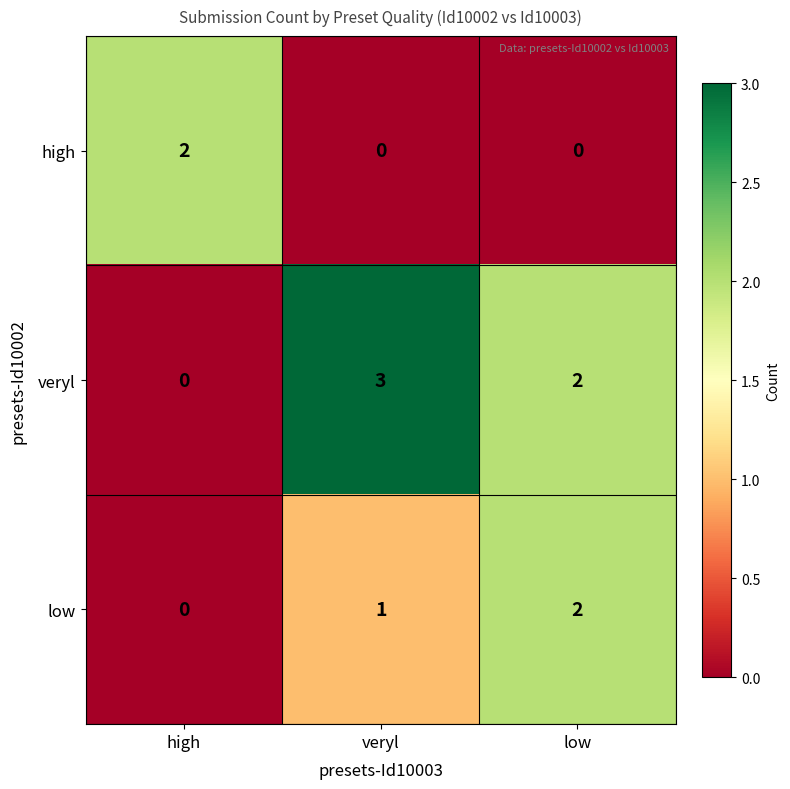

What is the total value across all series at veryl?

4